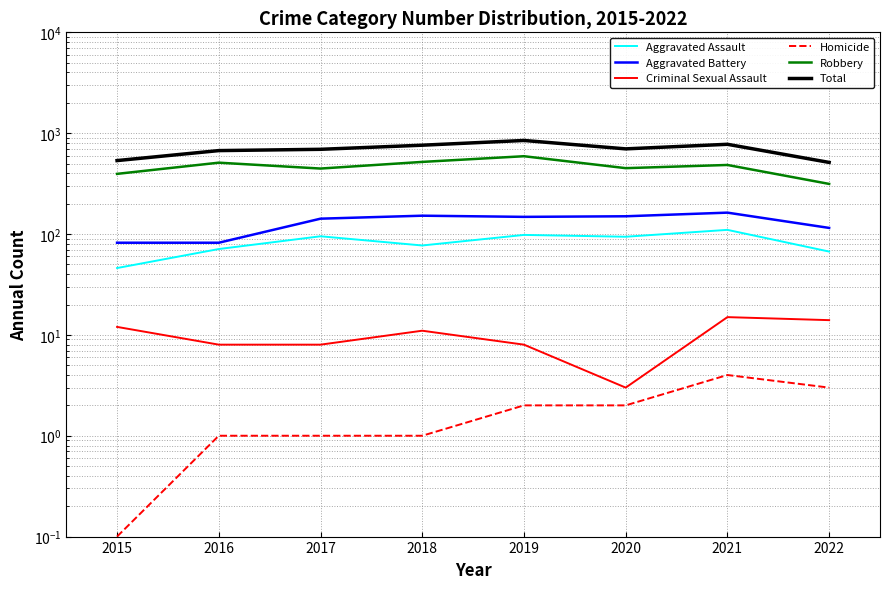

How many lines are shown in the chart?

6